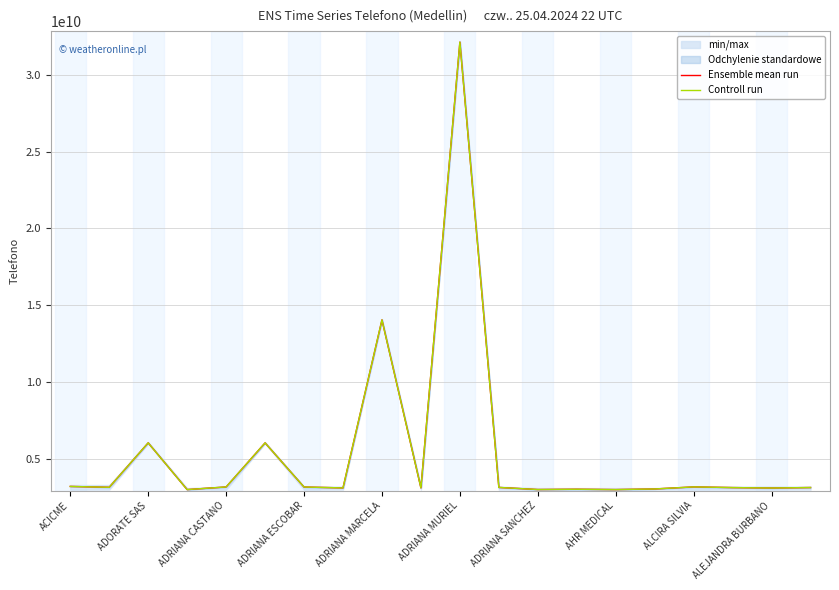

What is the difference between the maximum and minimum values in the Ensemble mean run series?

29123892830